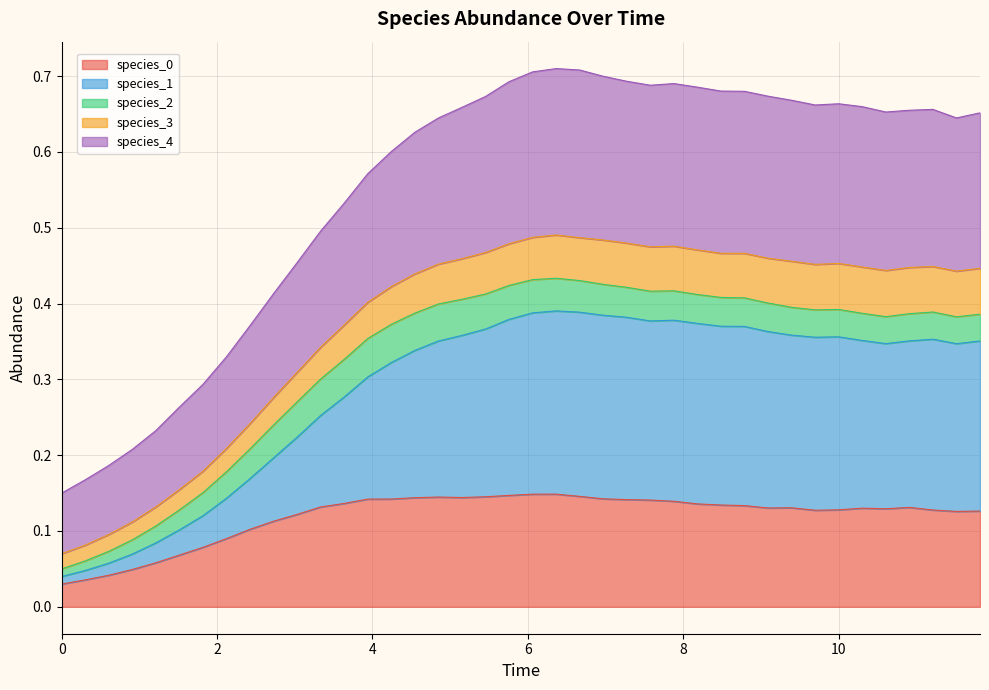

Does the chart display data point markers on the line(s)?

No